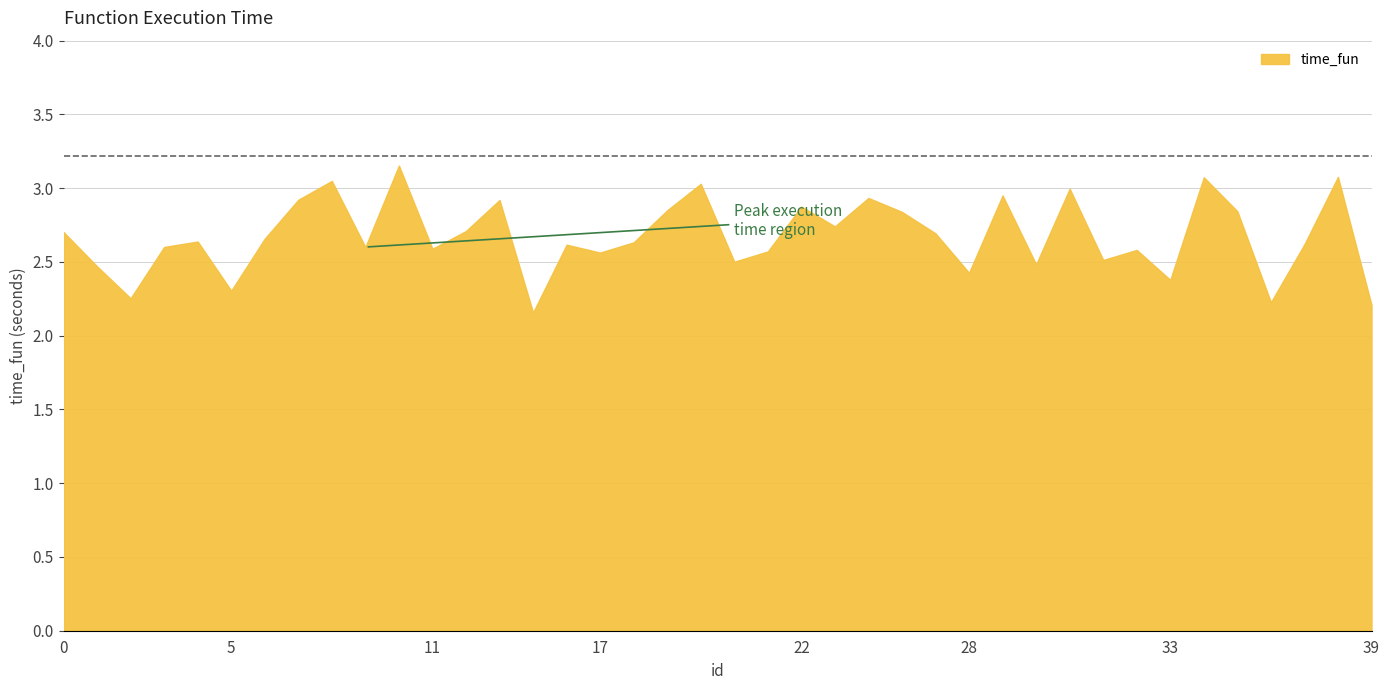

What is the minimum value shown in the chart?

2.2